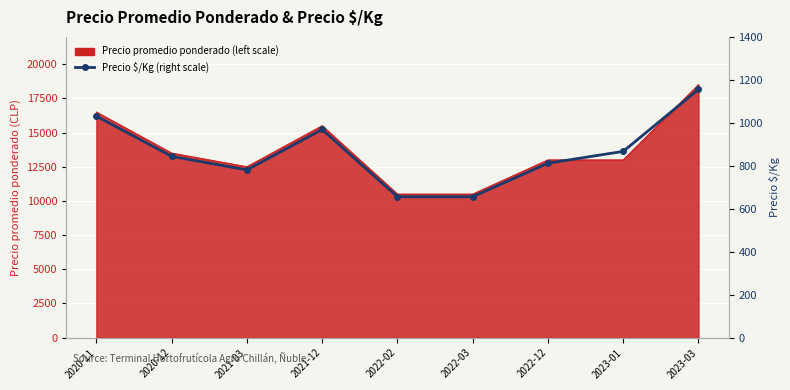

How many lines are shown in the chart?

1